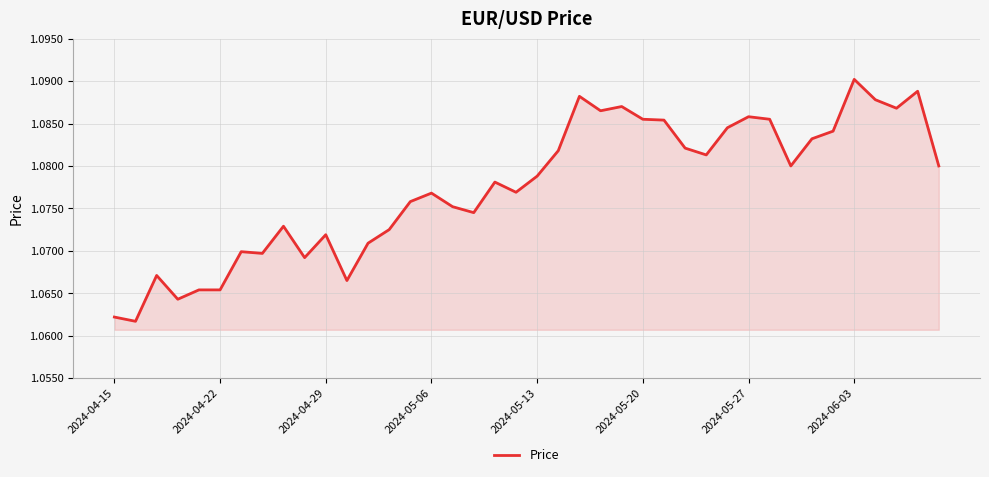

What is the value of the 16th point from the left?

1.1